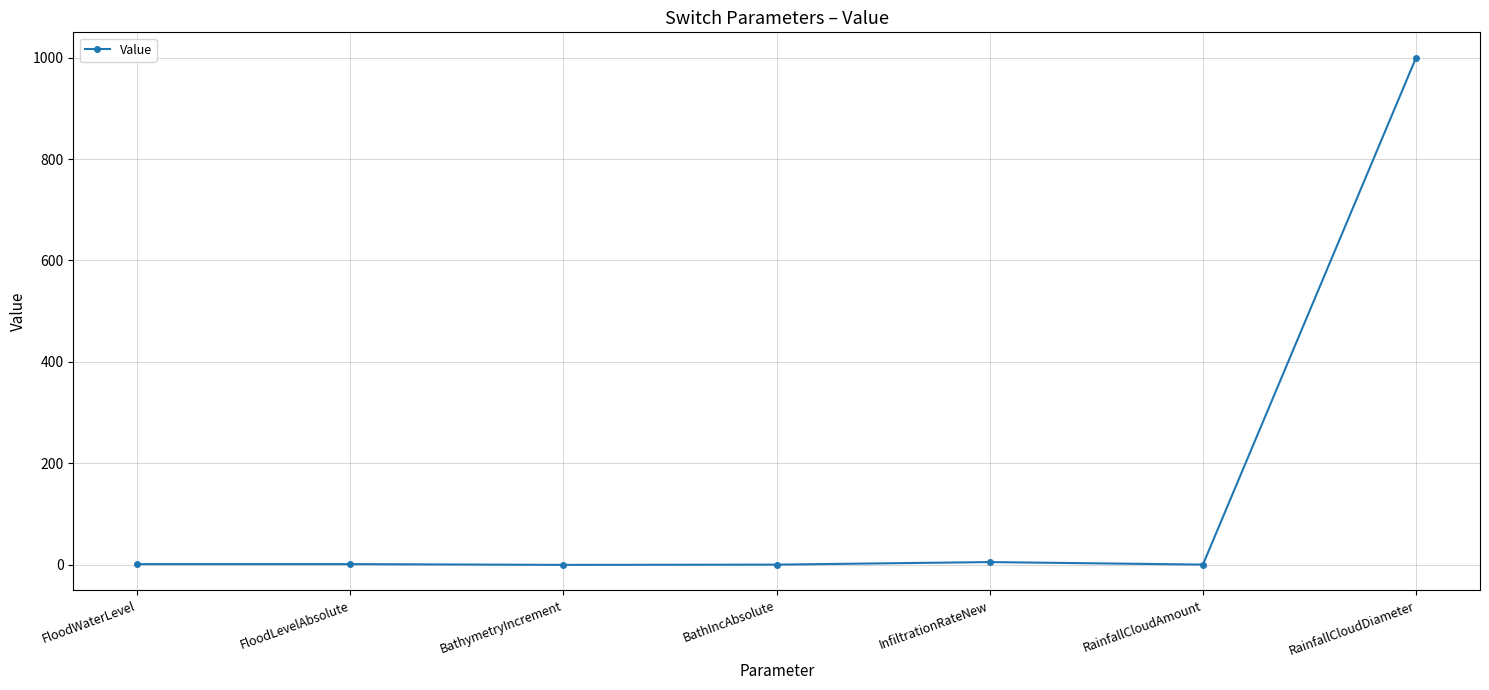

True or false: there are more than 2 points higher than both neighbors.

False